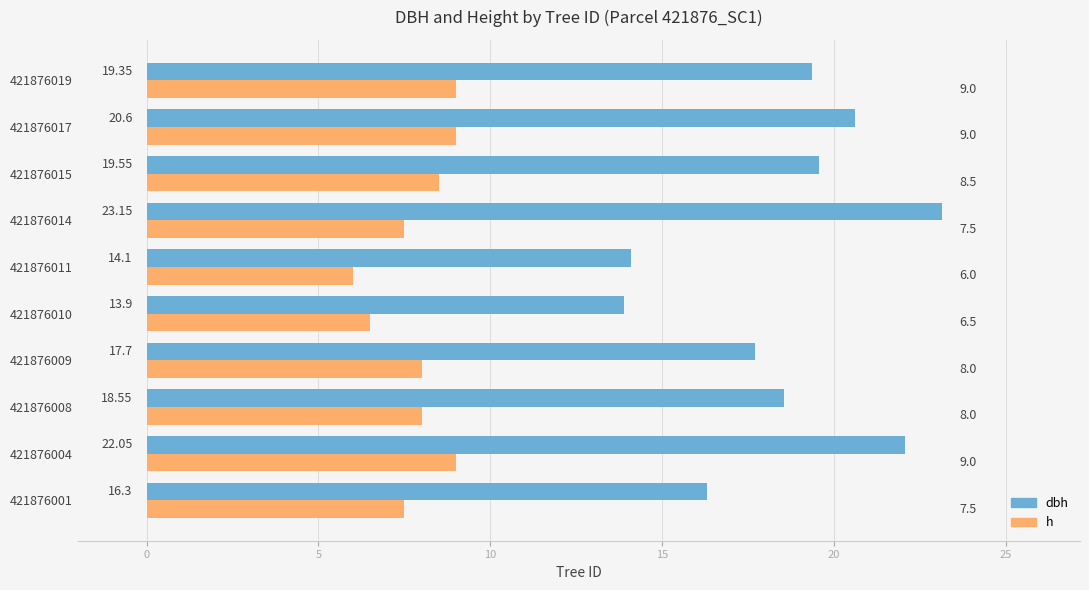

What is the sum of the h values at 421876004 and 421876019?

18.0